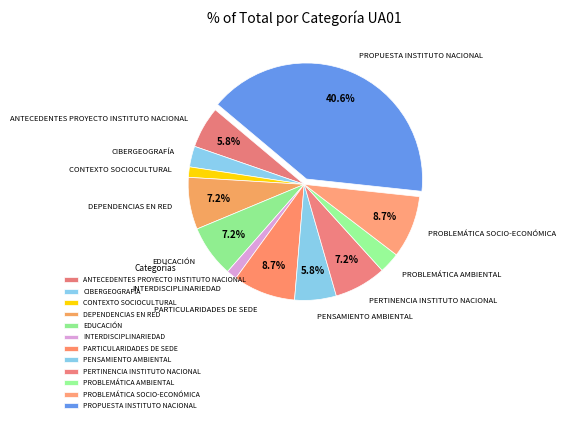

What percentage do PROBLEMÁTICA SOCIO-ECONÓMICA and ANTECEDENTES PROYECTO INSTITUTO NACIONAL together represent?

14.5%